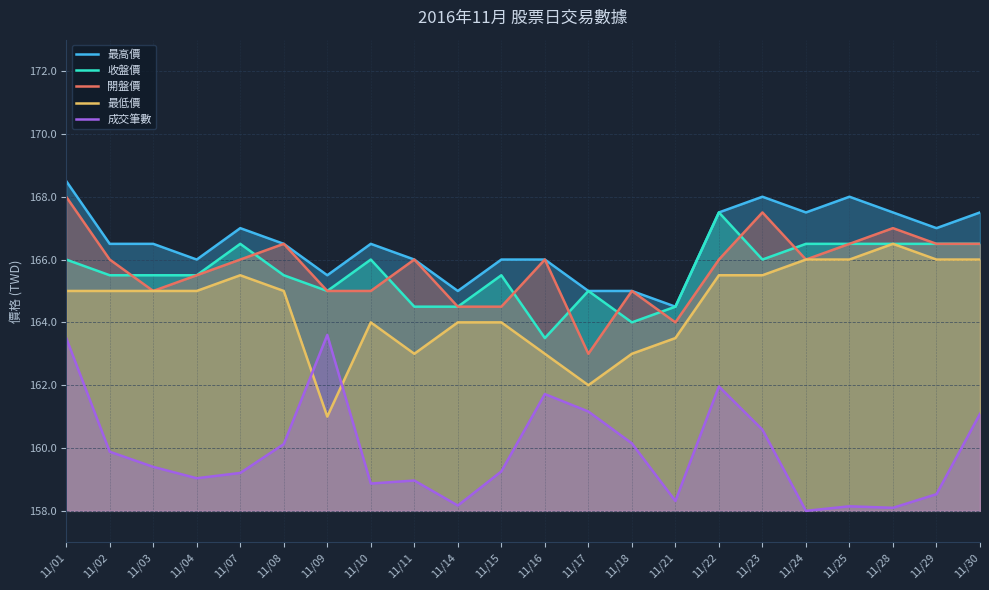

What is the sum of the 最低價 values at 11/21 and 11/14?

327.5